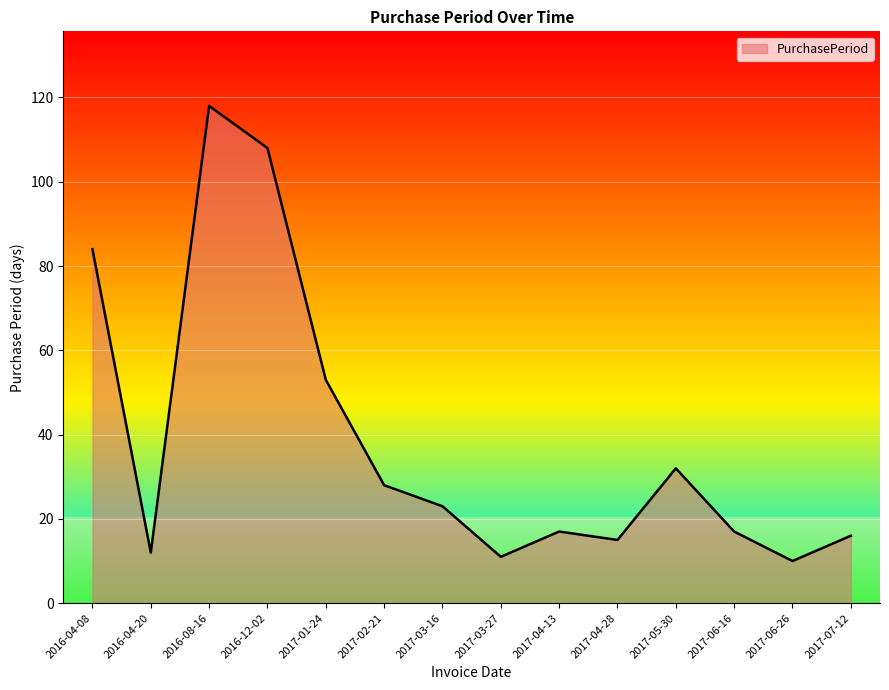

What position from the left is 2017-06-26?

13